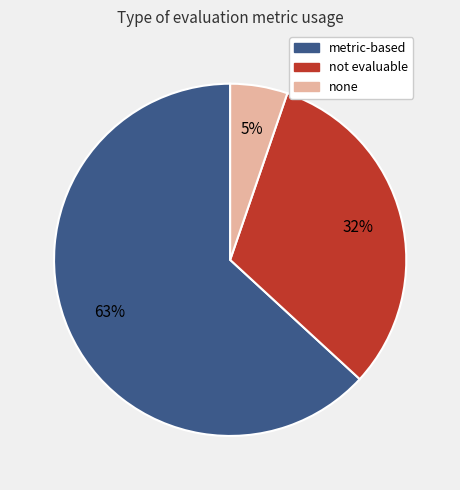

Is it true that not evaluable is 25% of the pie?

False